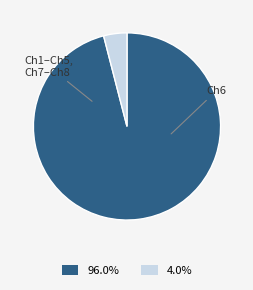

Is there any slice that represents more than half of the pie?

Yes